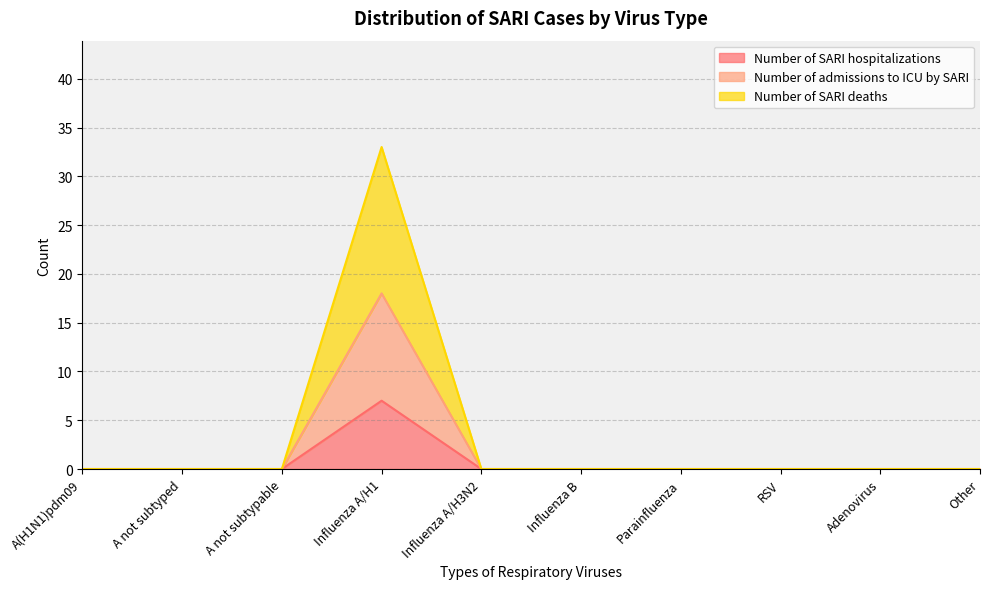

What is the label of the 10th point from the left?

Other